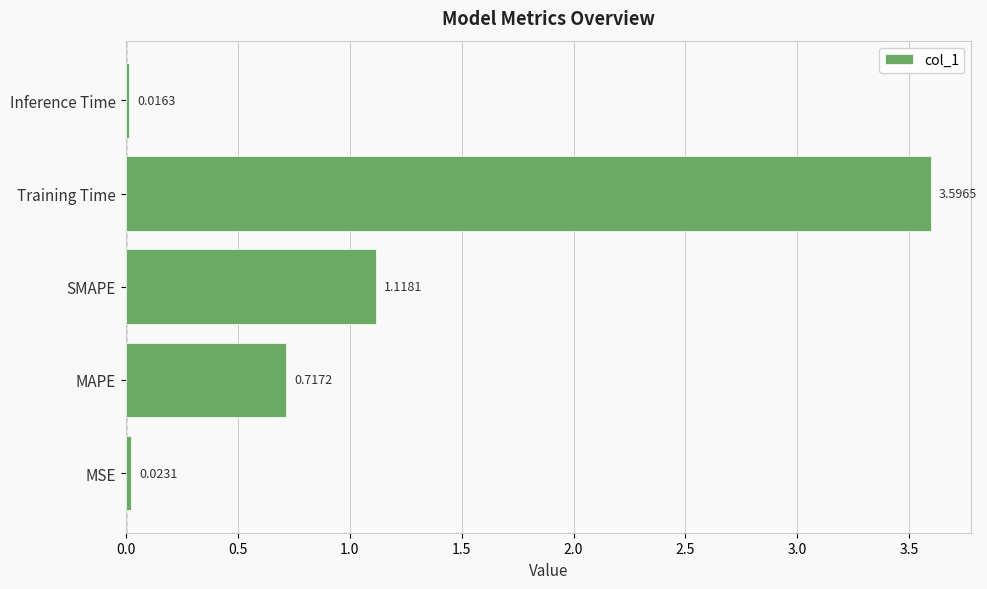

What is the greatest value displayed?

3.6